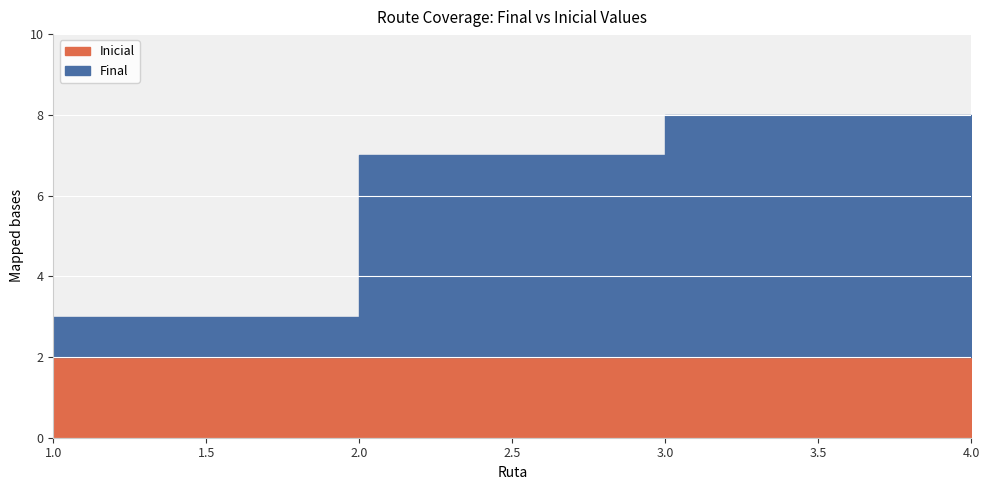

Where do Inicial and Final first cross each other?

1 and 2